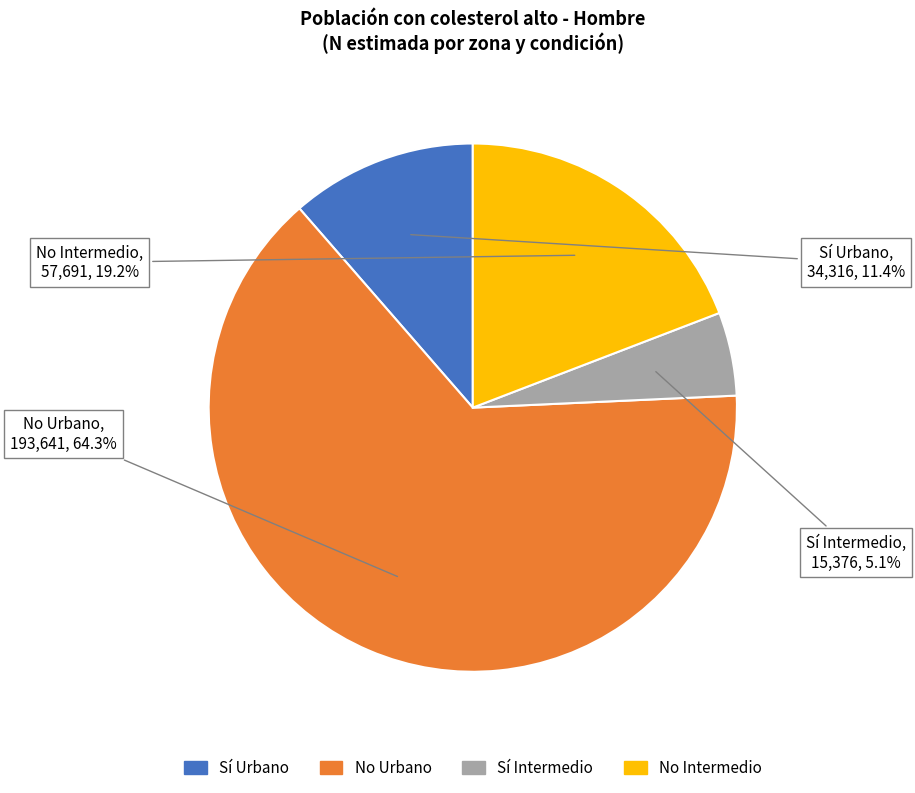

Is there any slice that represents more than half of the pie?

Yes